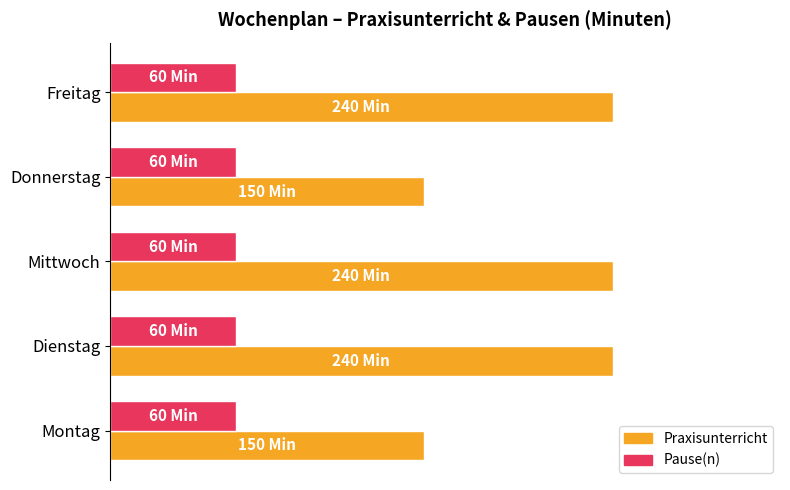

What are all the series names shown in the legend?

Praxisunterricht, Pause(n)